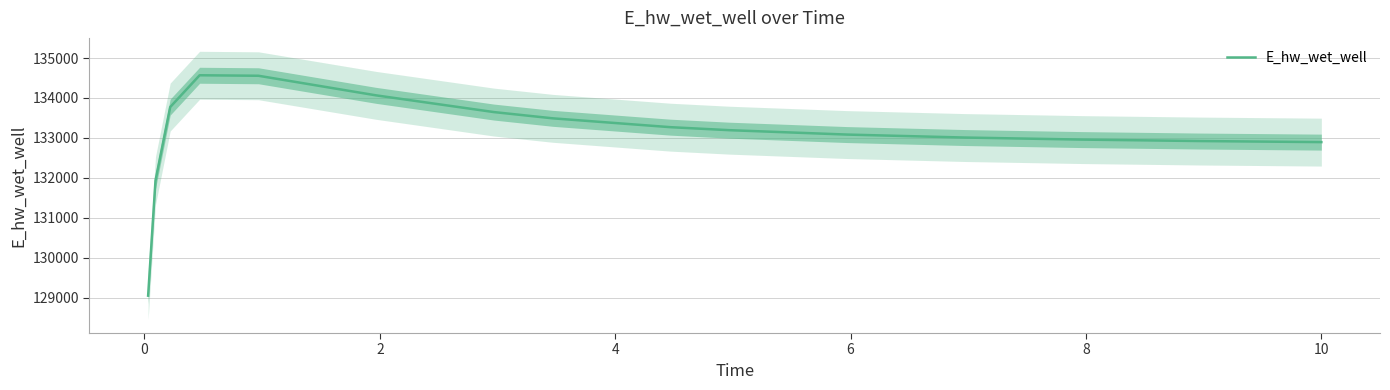

What is the maximum value for E_hw_wet_well?

134569.5